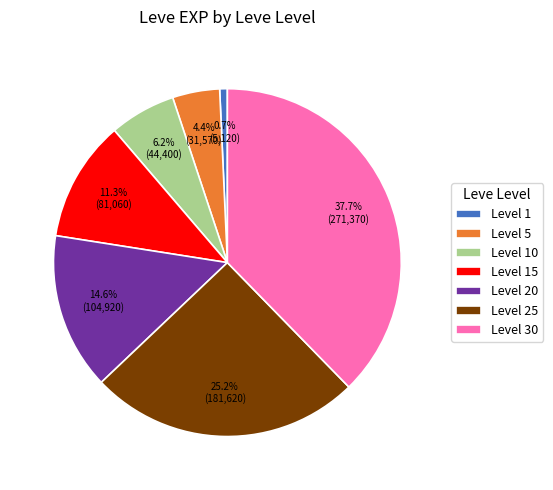

What is the total percentage of Level 25 and Level 1?

25.9%